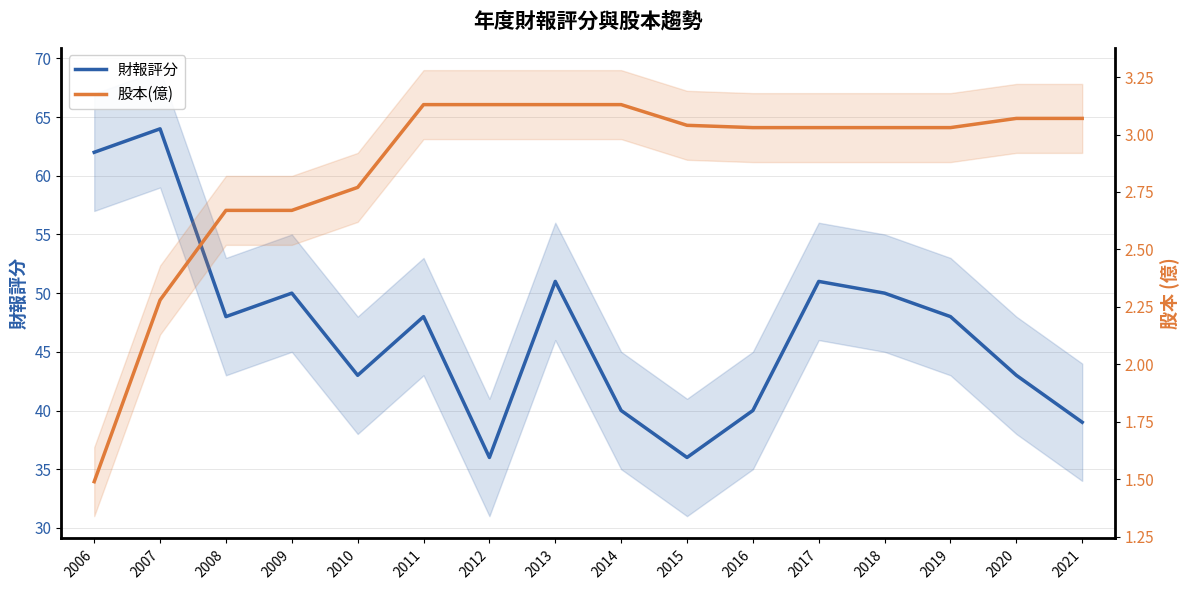

What is the average value of the 財報評分 series?

46.8